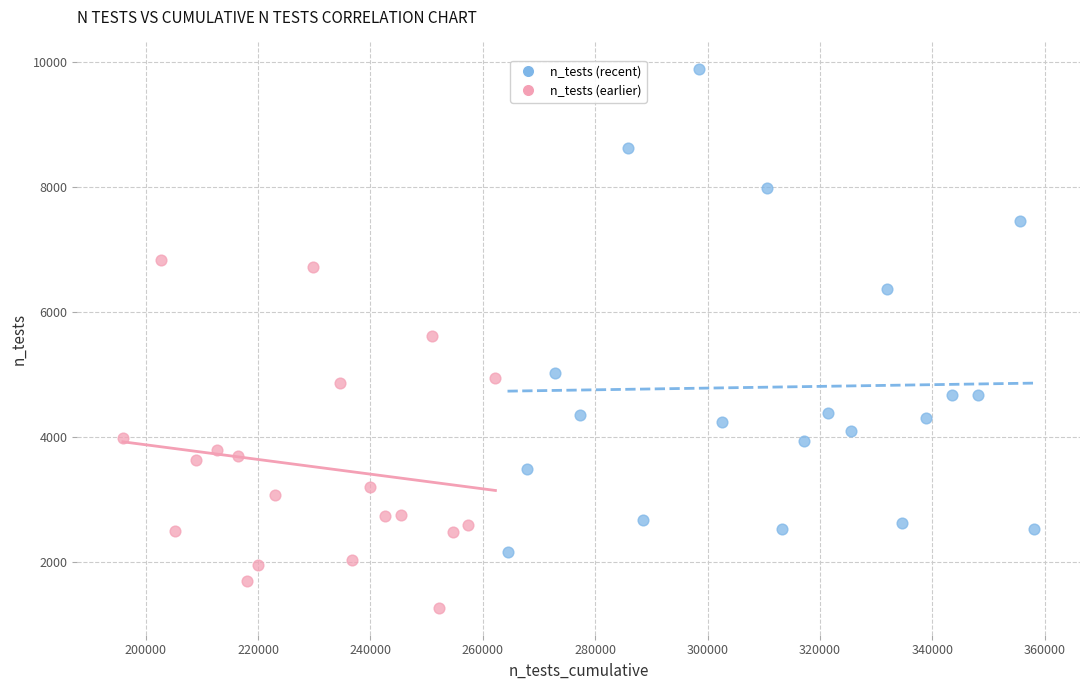

Which series reaches the minimum Y coordinate?

n_tests (earlier)